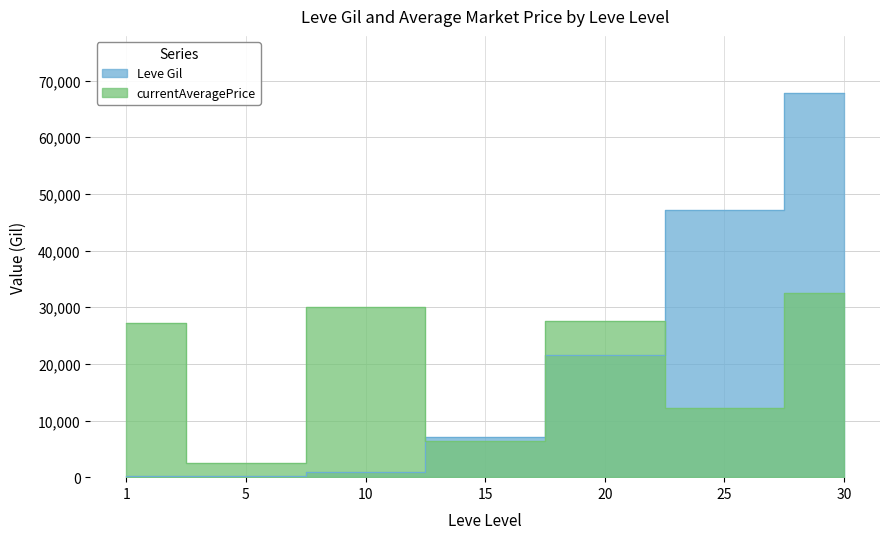

At which label does Leve Gil reach its minimum?

1